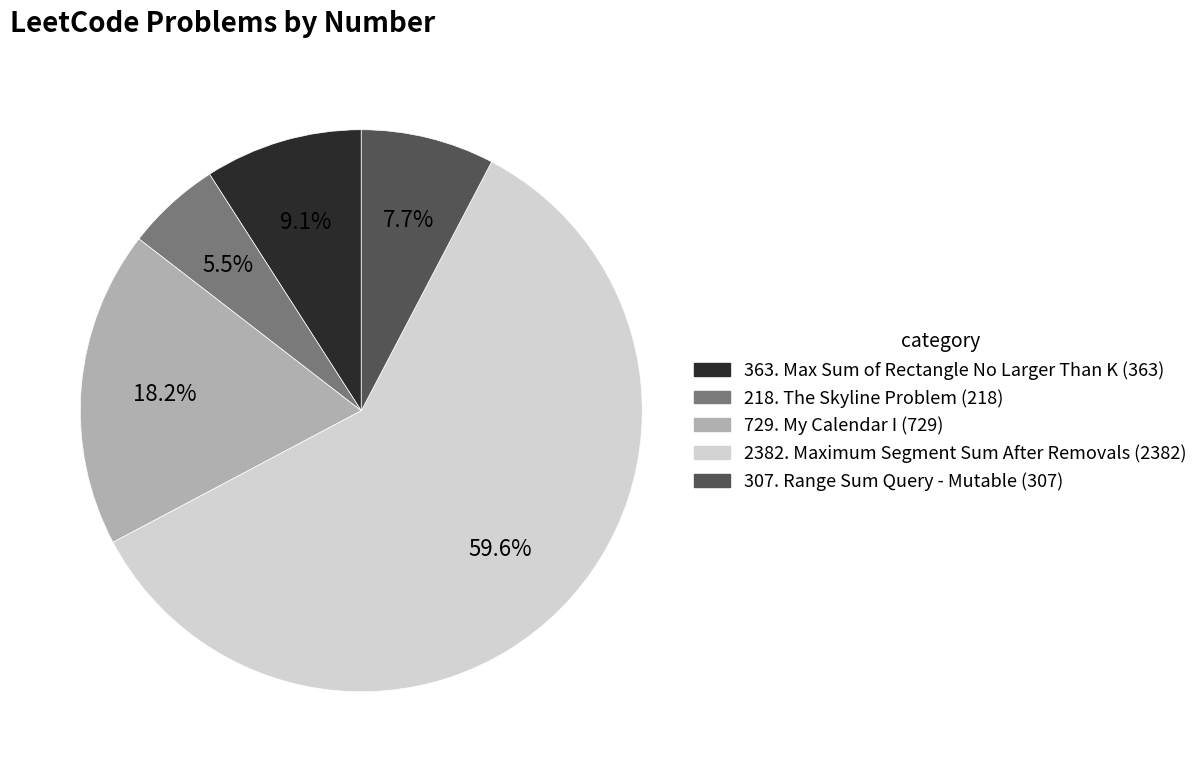

What percentage is NOT represented by 218. The Skyline Problem?

94.5%